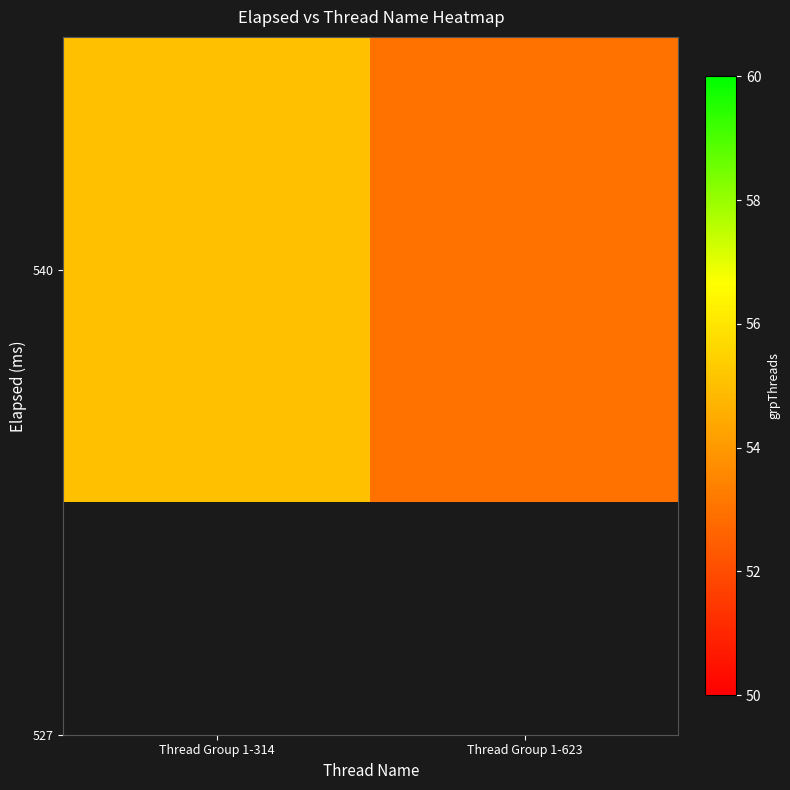

At which label is the value closest to 54?

Thread Group 1-314